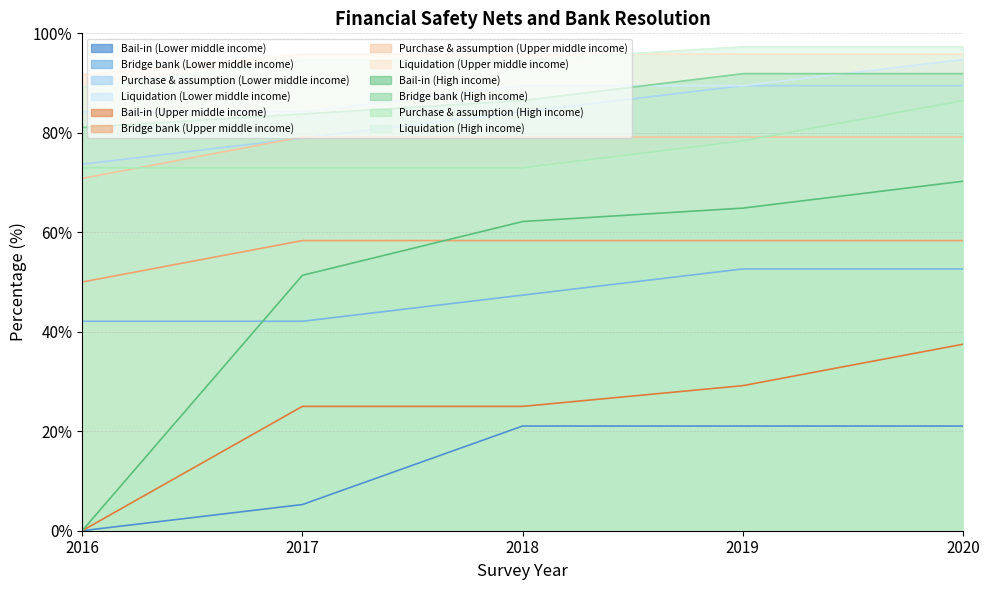

Which category has the highest value across all series?

2020